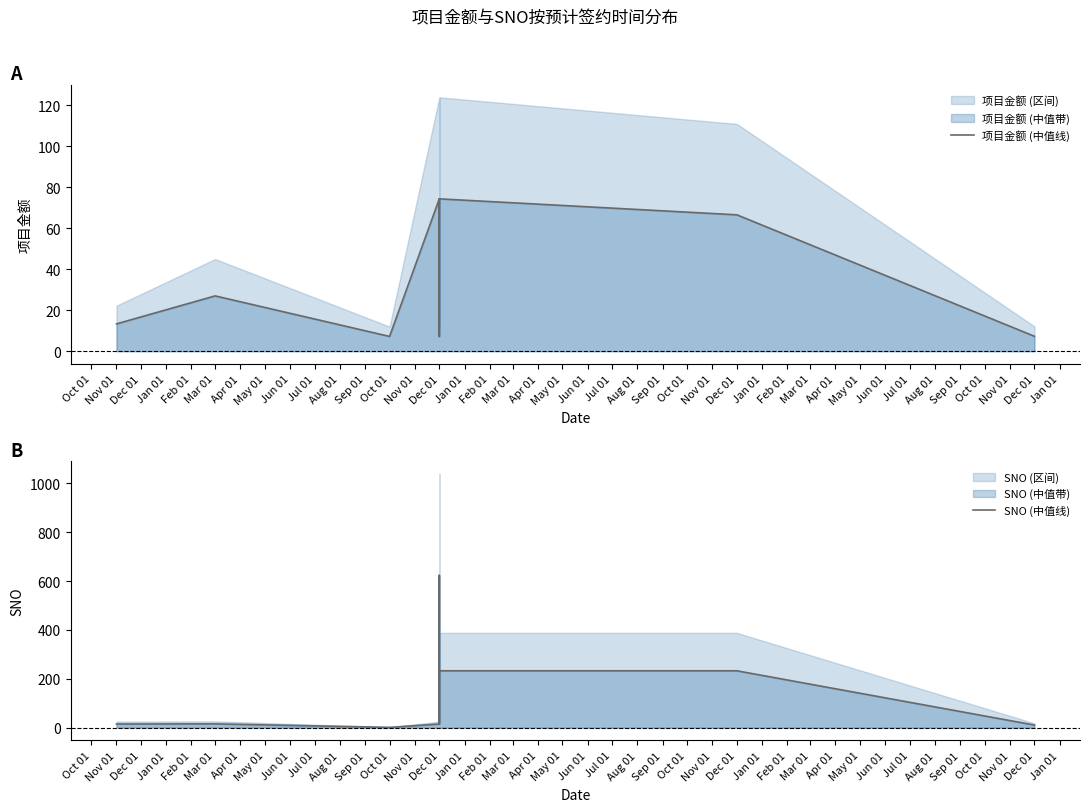

Which series ends up on top after the final intersection of 项目金额 (中值线) and SNO (中值线)?

SNO (中值线)